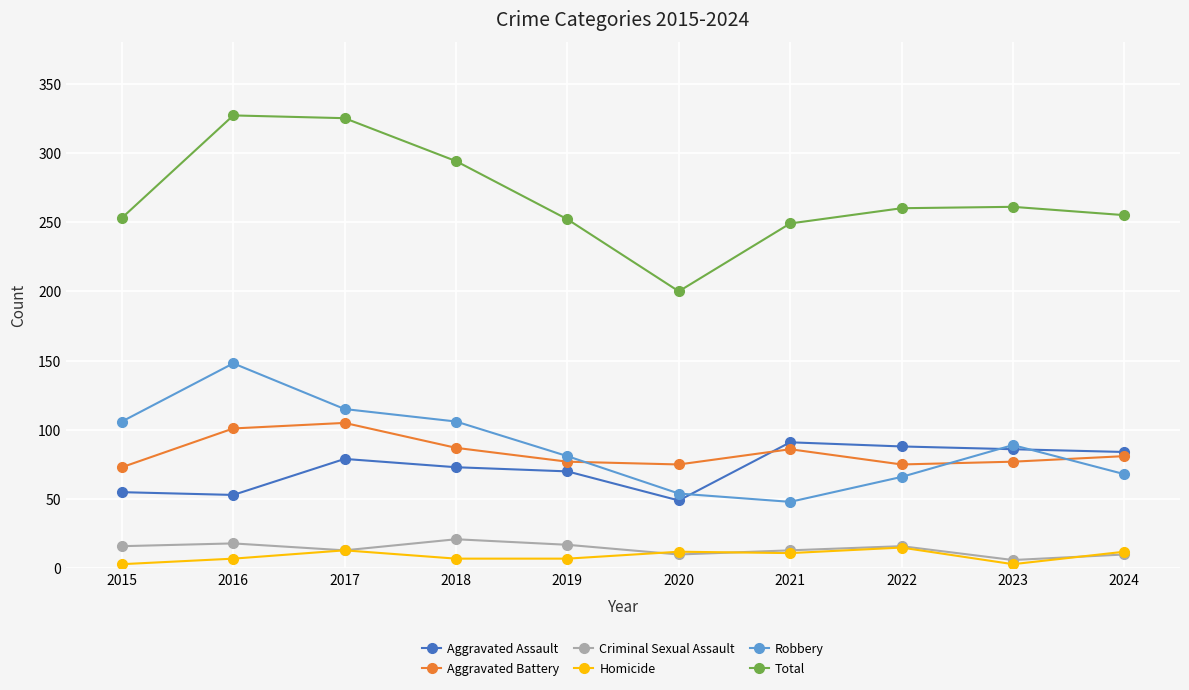

Which series has the largest total across all categories?

Total